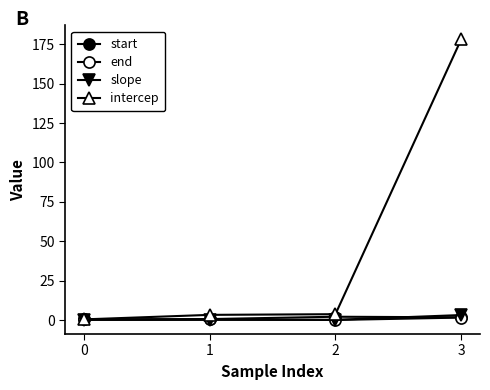

True or false: intercep and slope intersect in this chart.

False